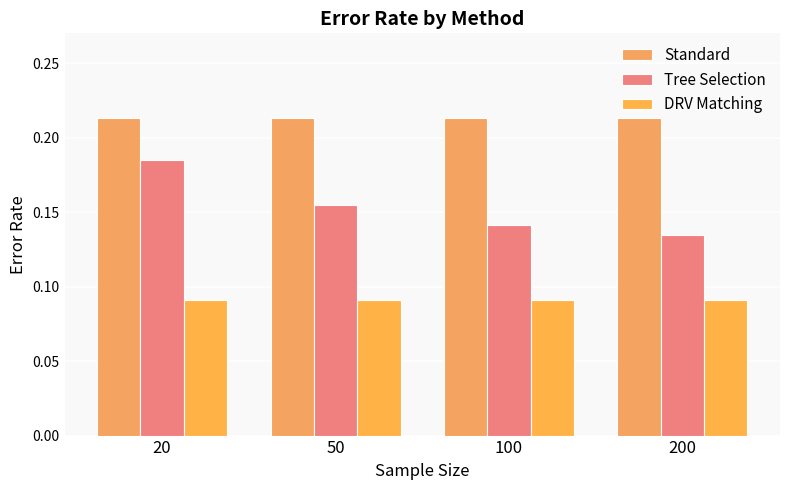

Between 20 and 50, which series saw the biggest shift?

Tree Selection